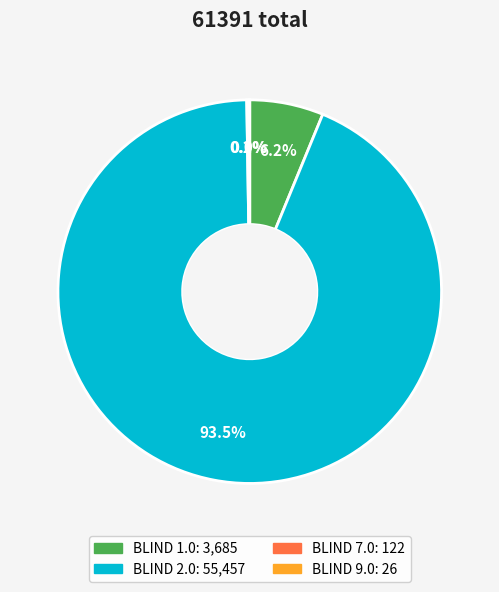

Rank the categories by value from lowest to highest.

9.0, 7.0, 1.0, 2.0